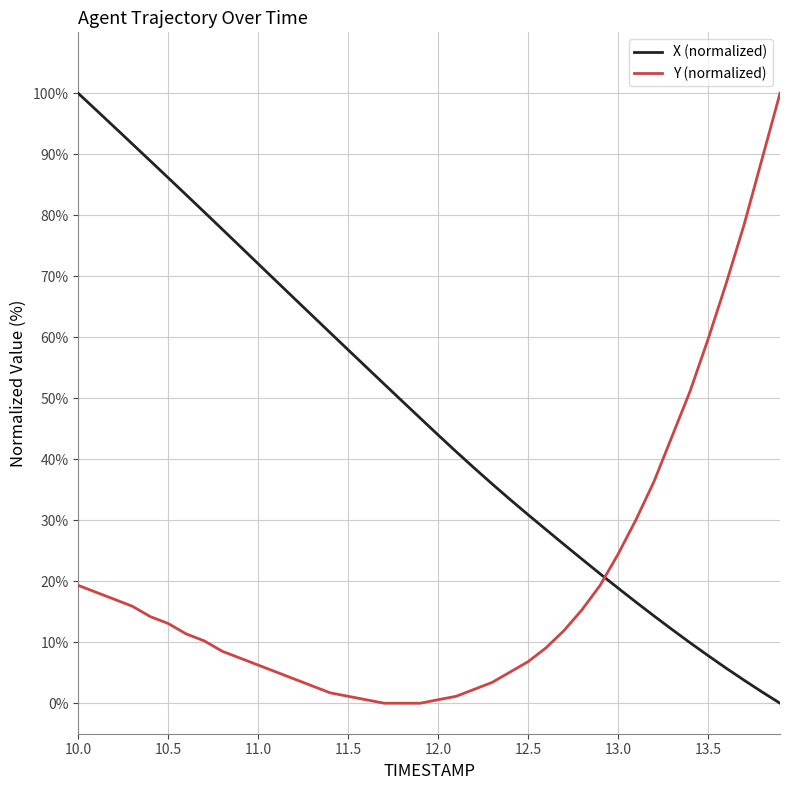

What is the difference between the maximum and minimum values in the Y (normalized) series?

100.0